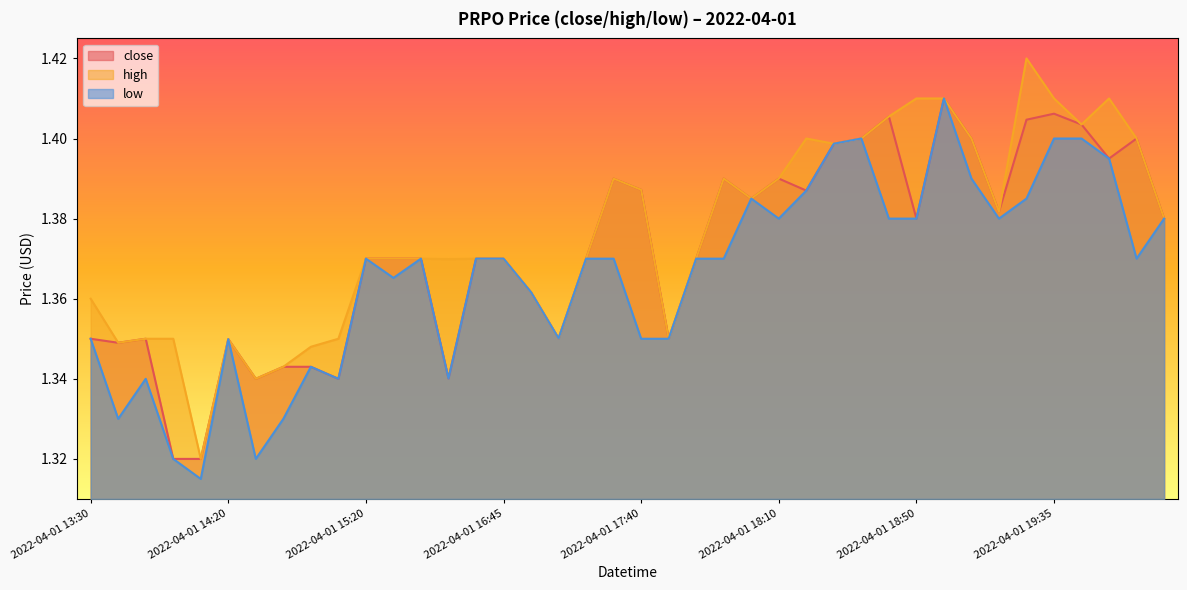

Which series has the widest spread of values?

high